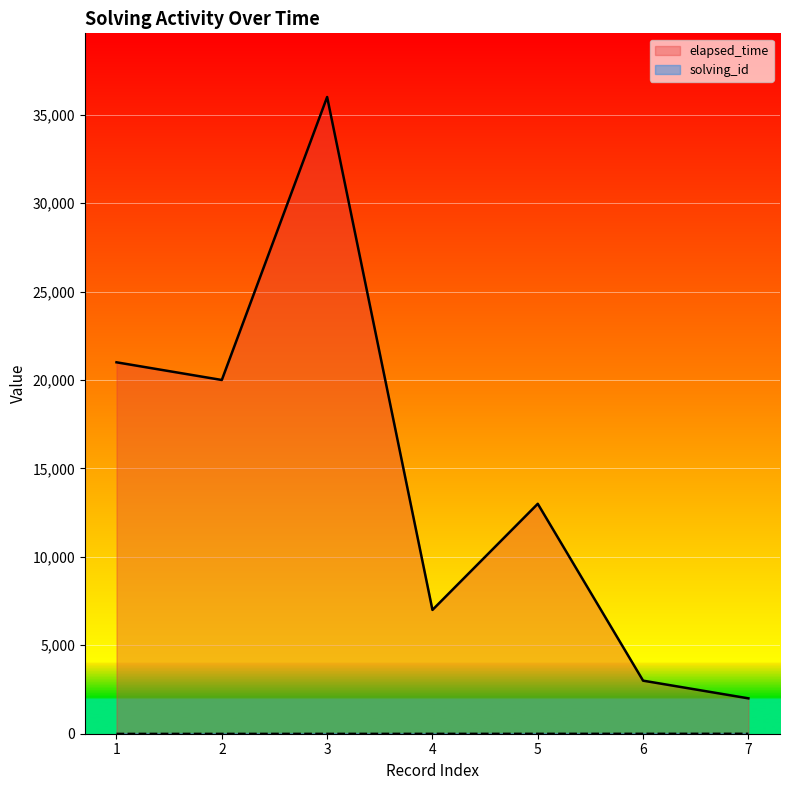

What is the difference between the solving_id values at 2 and 7?

5